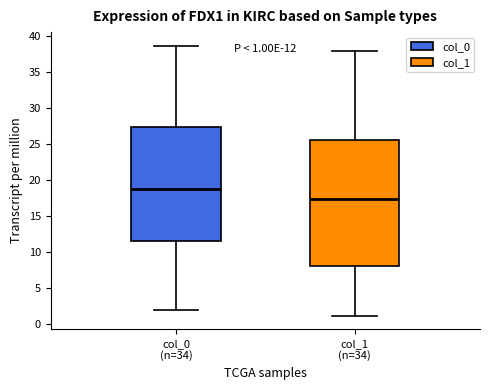

Which box is the tallest, from its lower edge to its upper edge?

col_1 (n=34)